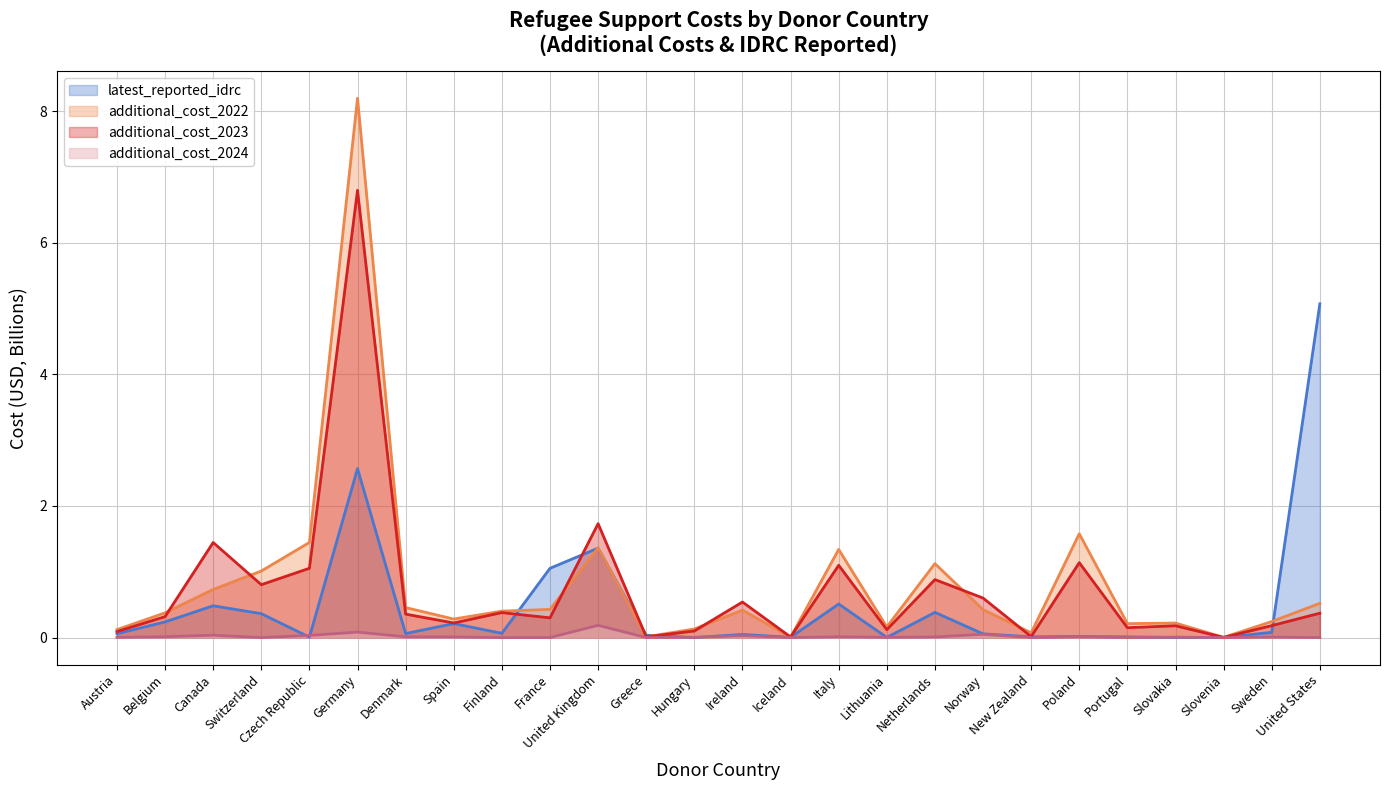

At which label does additional_cost_2022 reach its minimum?

Slovenia